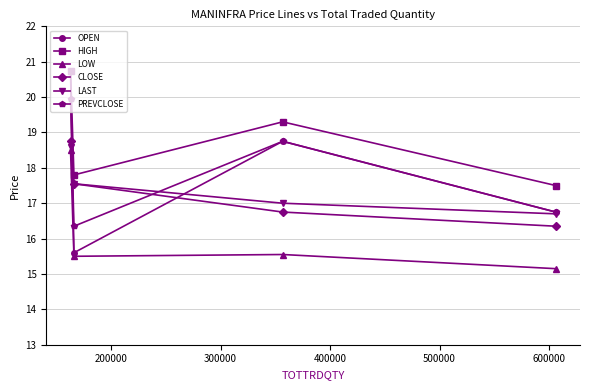

How many interior local valleys does the PREVCLOSE series have?

1